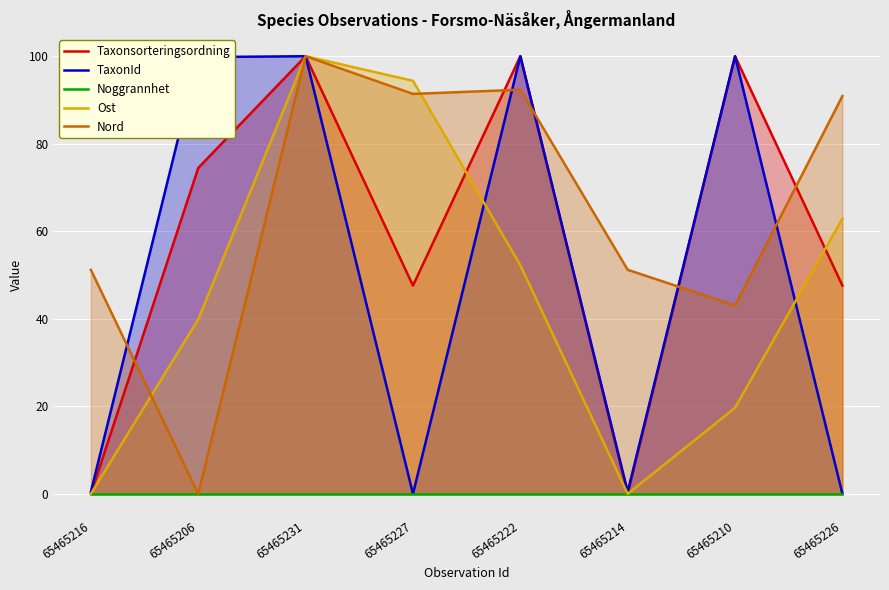

Which series has the widest spread of values?

Taxonsorteringsordning